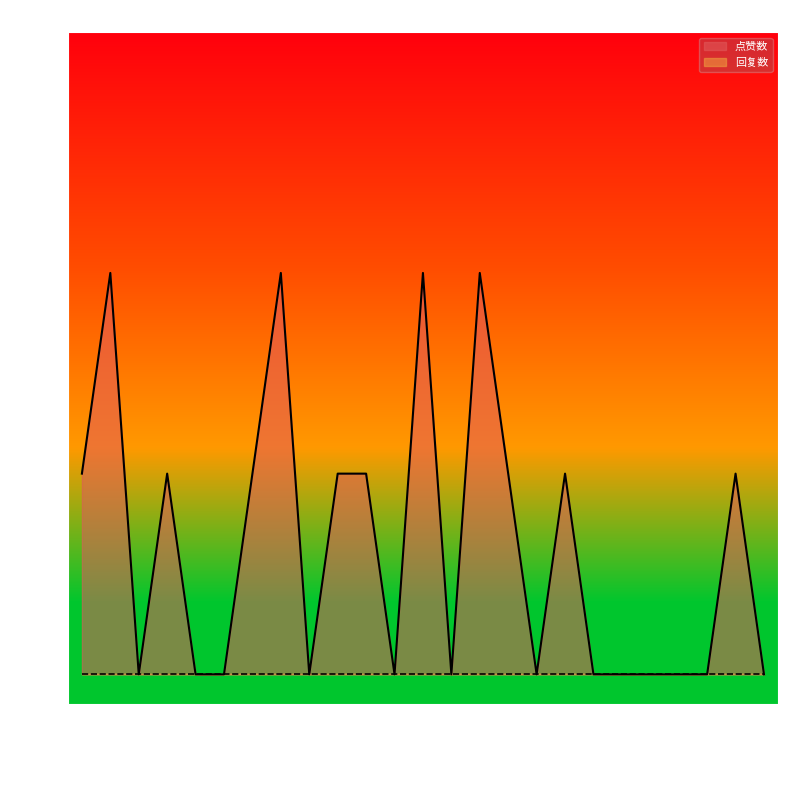

Which series has the largest range (max minus min)?

点赞数